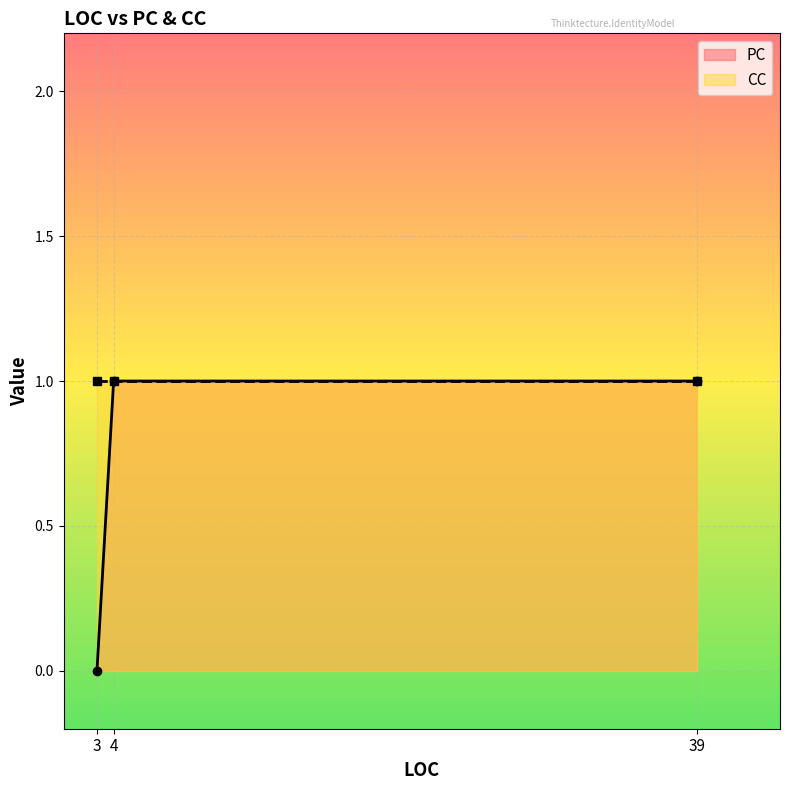

What is the sum of the CC values at 39 and 4?

2